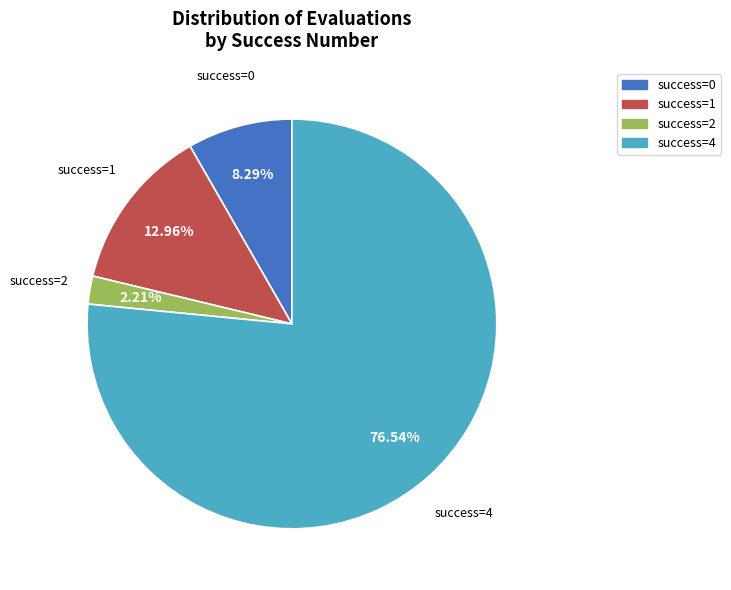

Is there a majority slice in this chart?

Yes